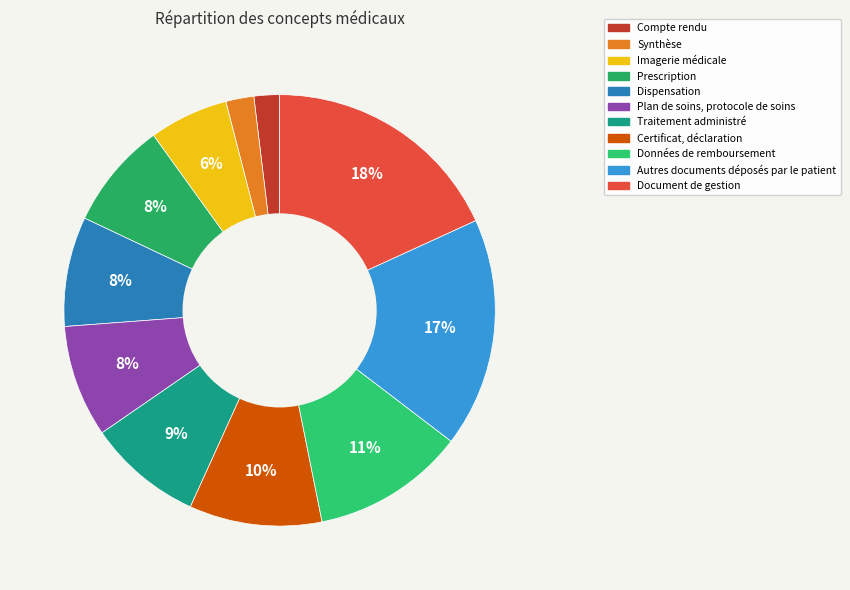

Is the sum of Imagerie médicale and Certificat, déclaration greater than half?

No